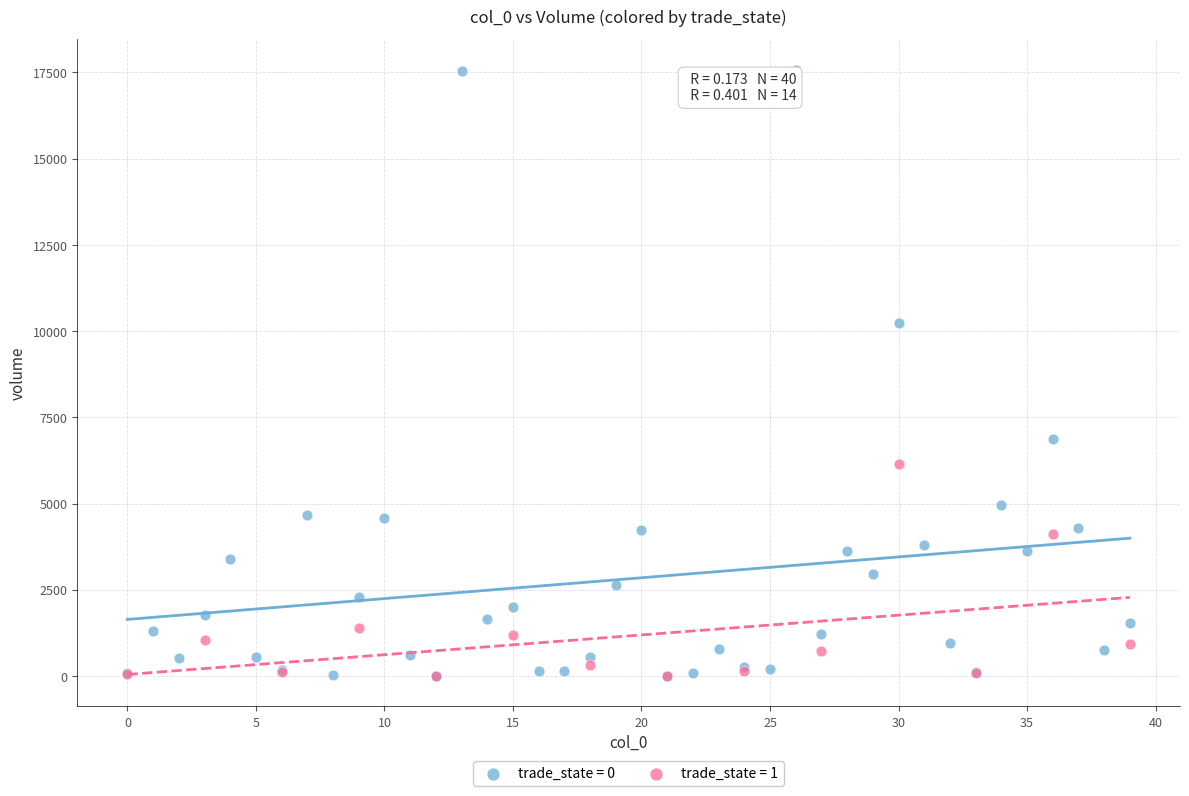

Which series contains the highest Y value?

trade_state = 0